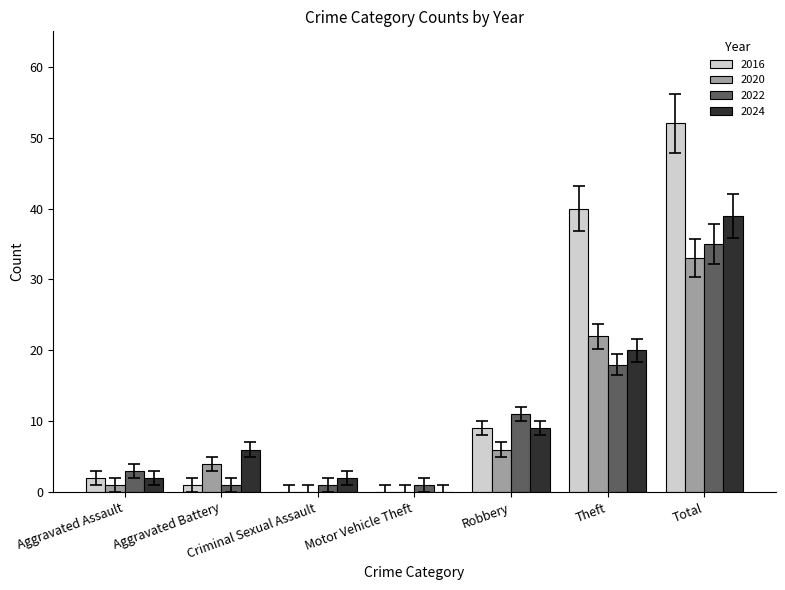

What is the sum of all 2016 values?

104